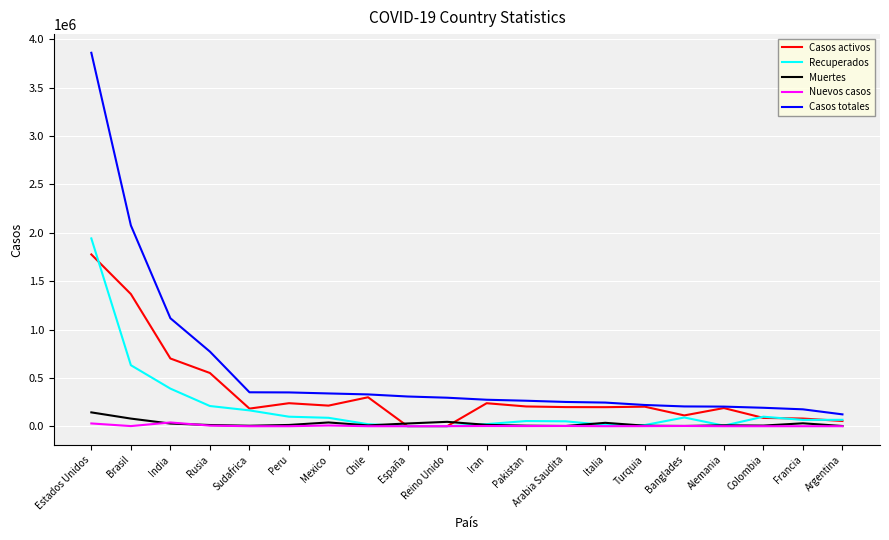

Is the value of Casos activos at Rusia greater than the value of Muertes at Chile?

Yes